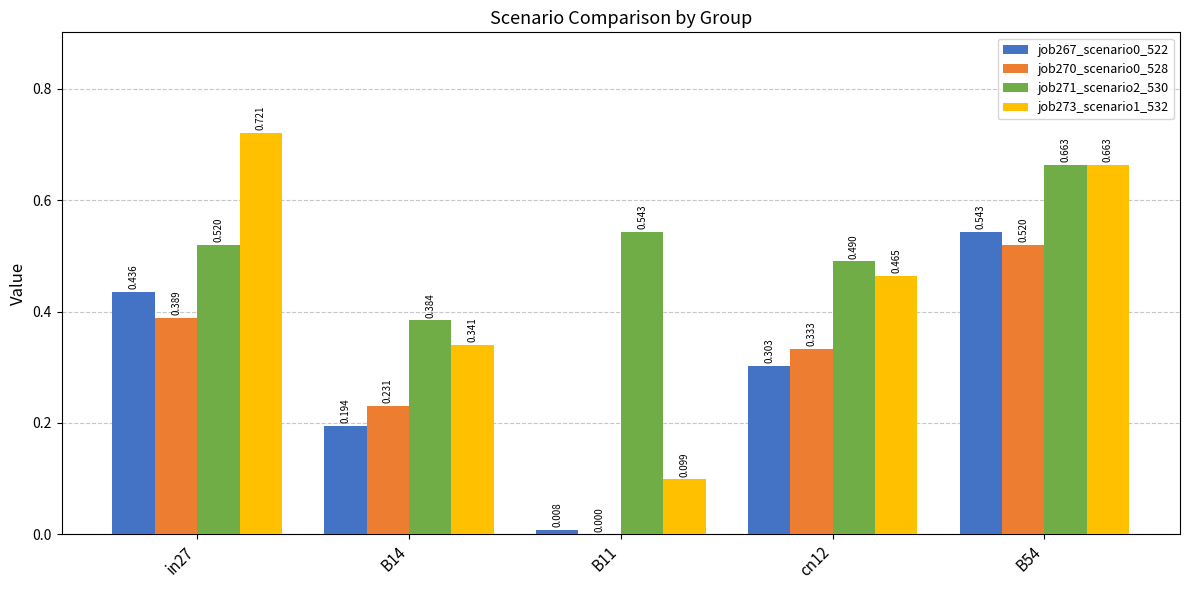

Is the value of job267_scenario0_522 at cn12 greater than the value of job271_scenario2_530 at B14?

No